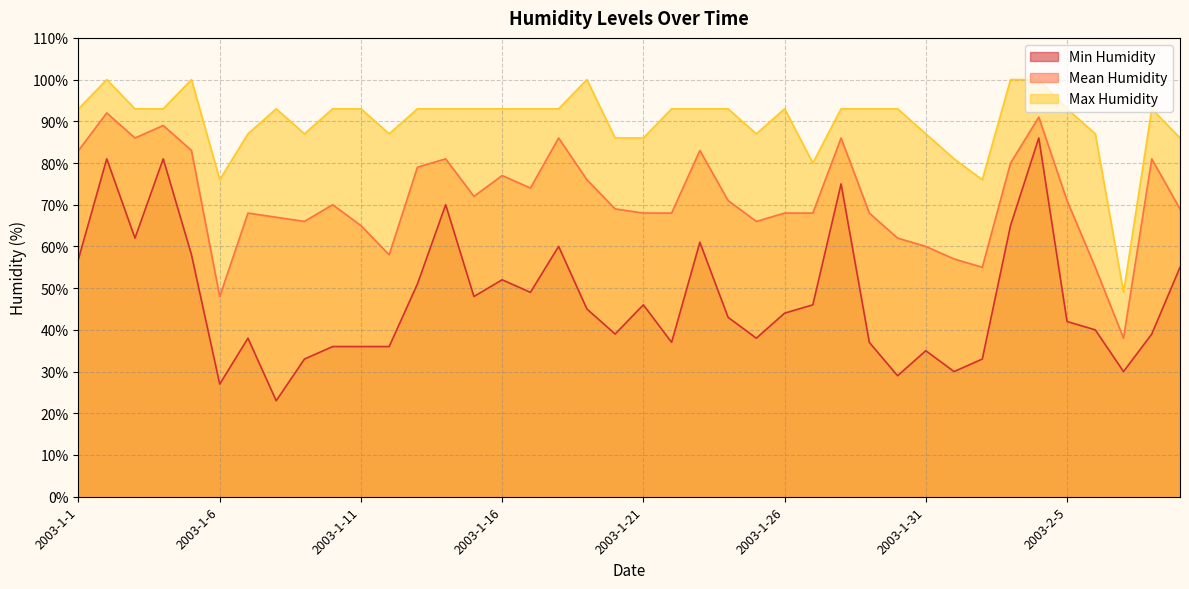

Rank the series at 2003-1-28 from highest to lowest value.

Max Humidity, Mean Humidity, Min Humidity